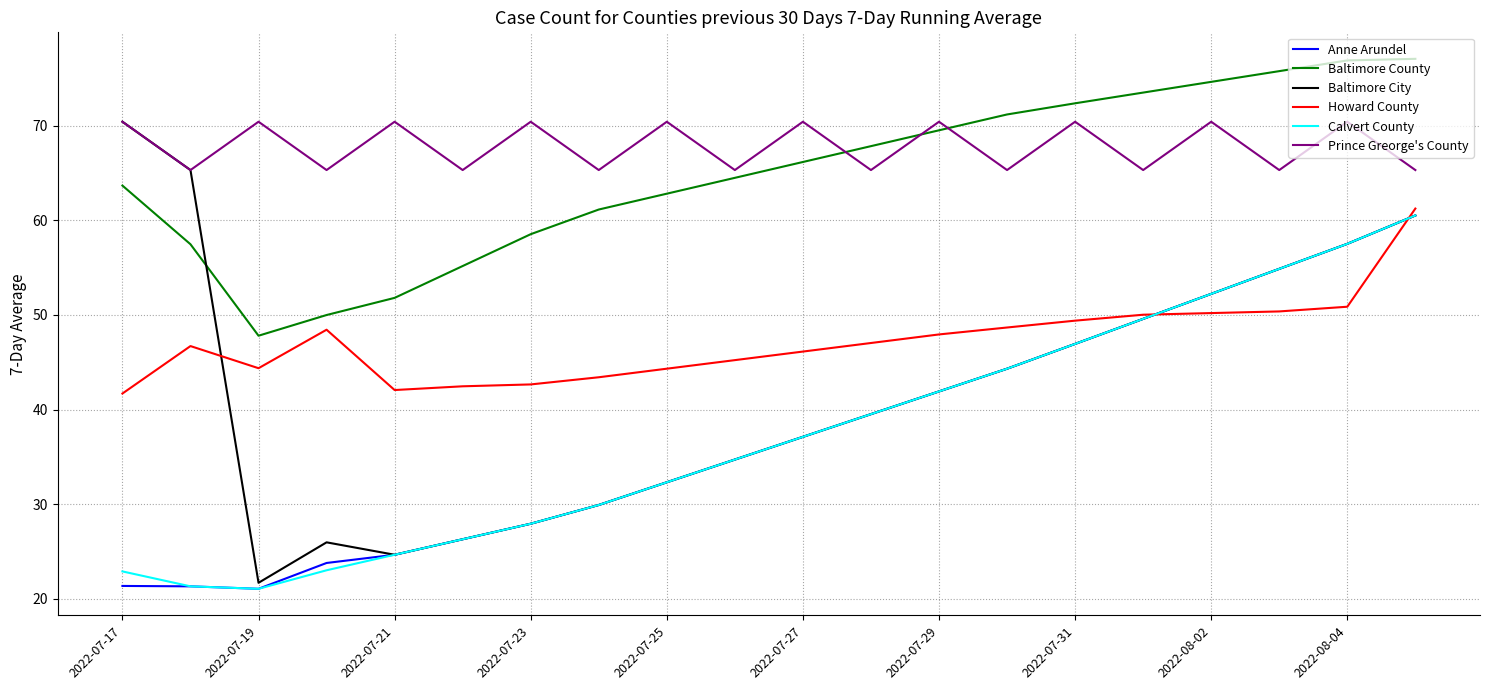

What is the highest value of the Baltimore County series?

77.0